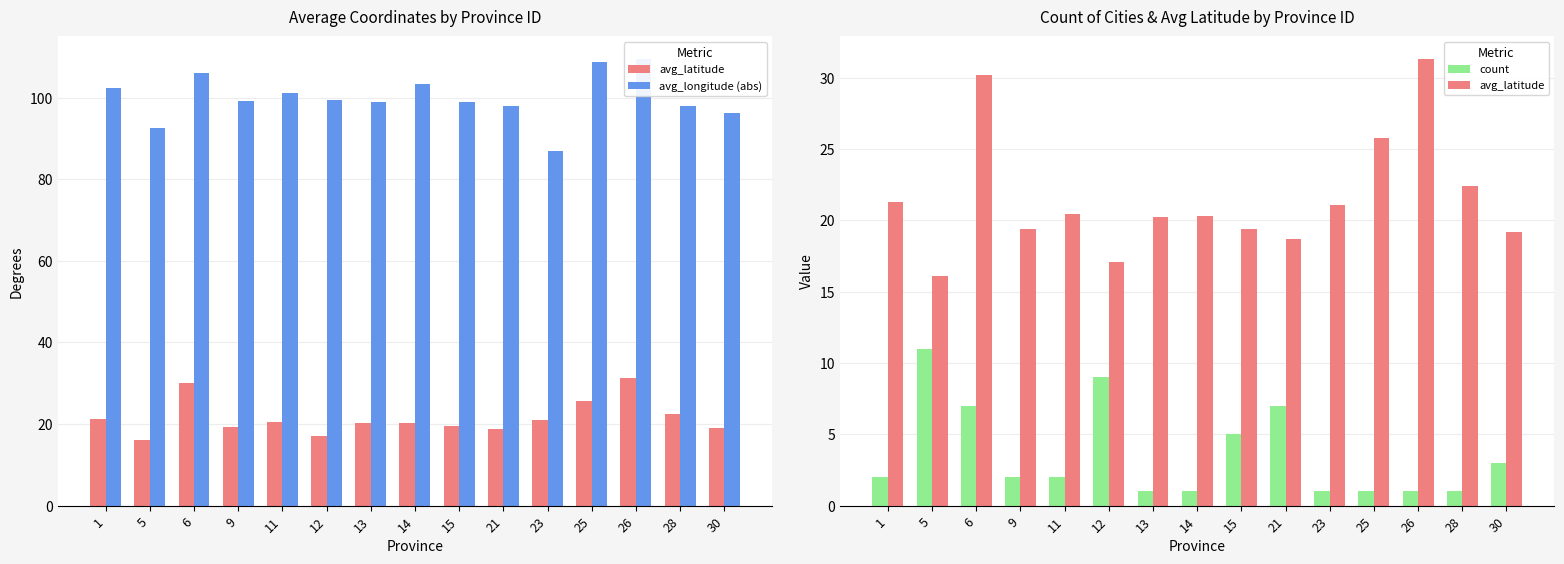

Which series has the widest spread of values?

avg_longitude (abs)